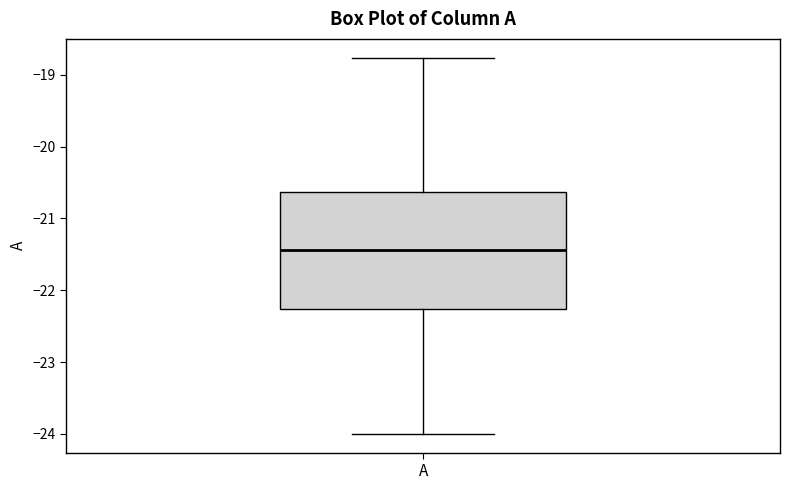

Read this box plot against the y-axis: the position of the median line, the range covered by the box, and the ends of both whiskers. The values are not printed on the chart, so give them approximately, as read against the axis.

median -21.4, box -22.3 to -20.6, whiskers -24.0 to -18.8